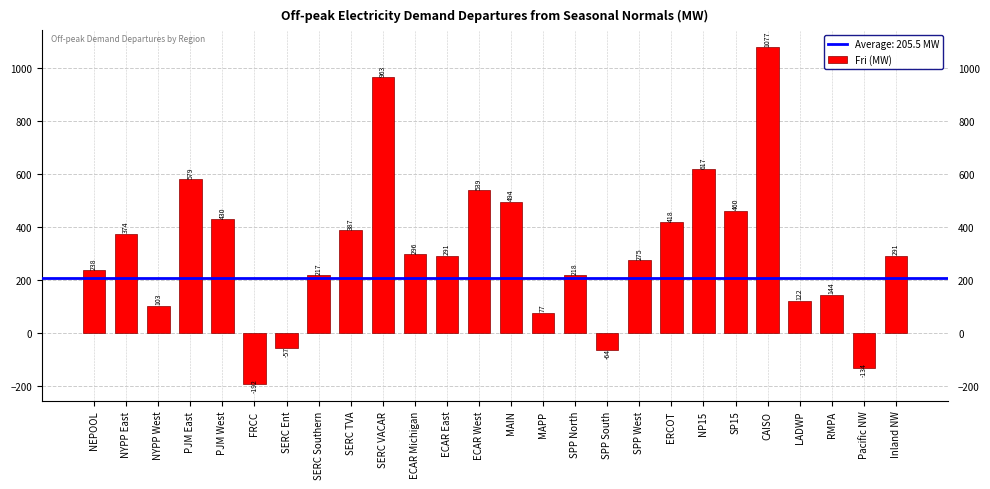

What is the label of the 13th bar from the left?

ECAR West